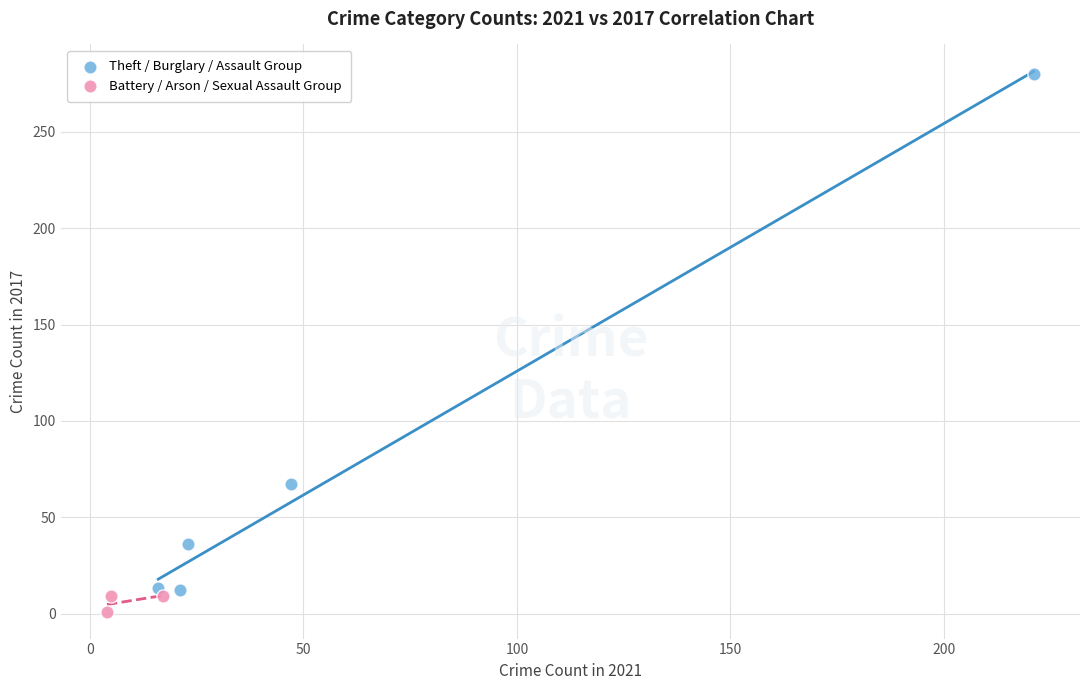

Which series contains the highest Y value?

Theft / Burglary / Assault Group